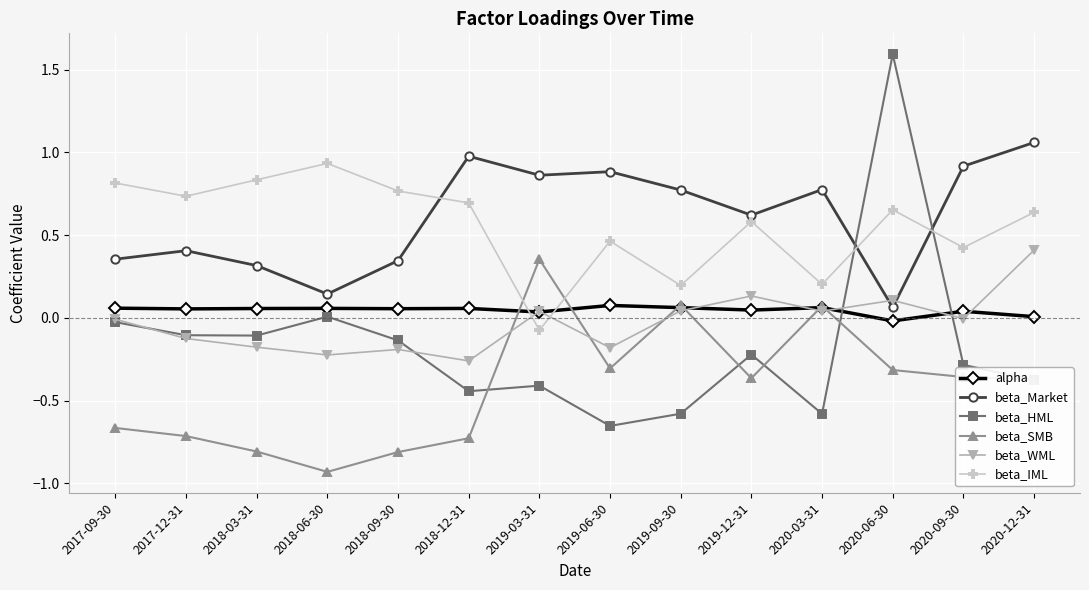

Between 2018-09-30 and 2020-03-31, which series saw the biggest shift?

beta_SMB